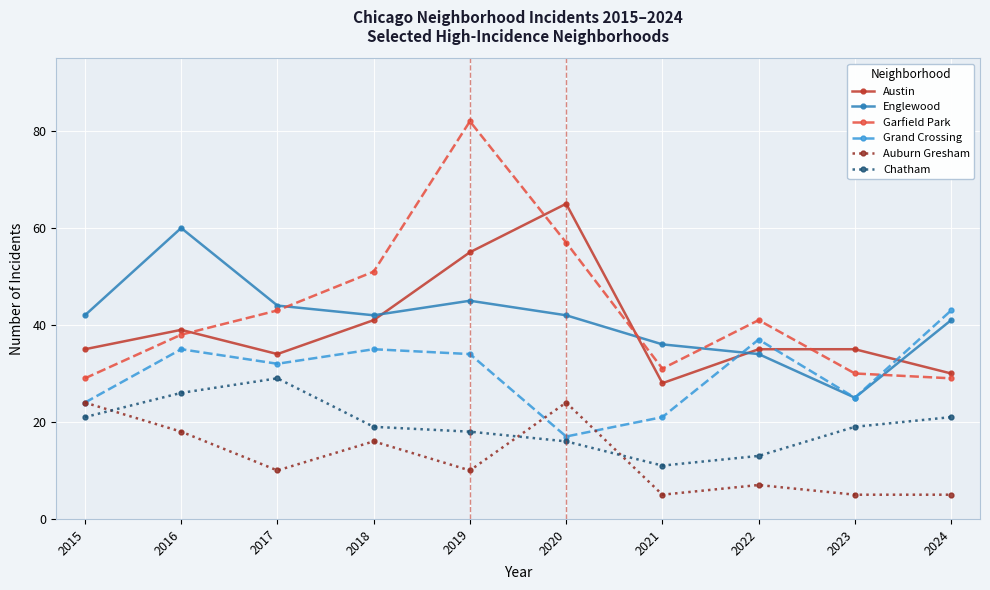

Which series has the largest range (max minus min)?

Garfield Park